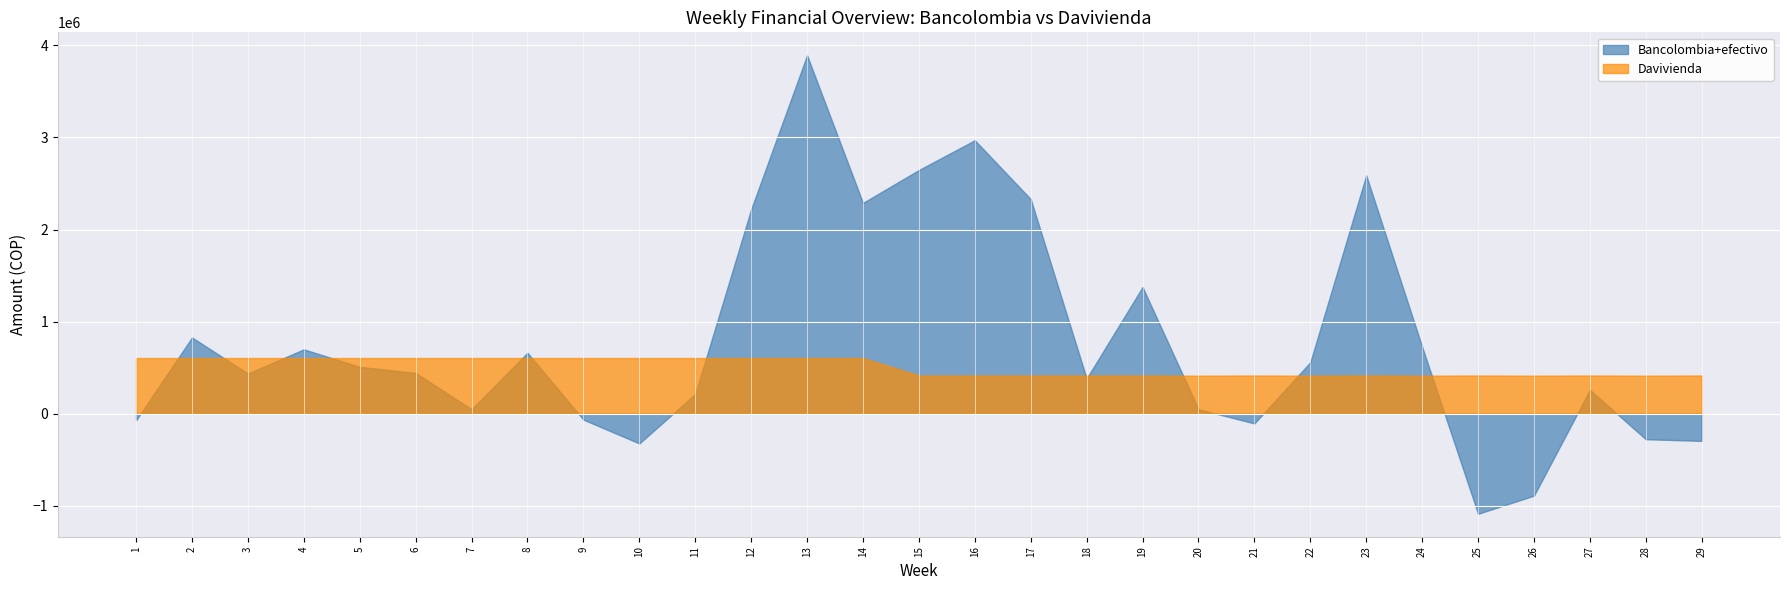

List the series in order of their peak value, lowest first.

Davivienda, Bancolombia+efectivo